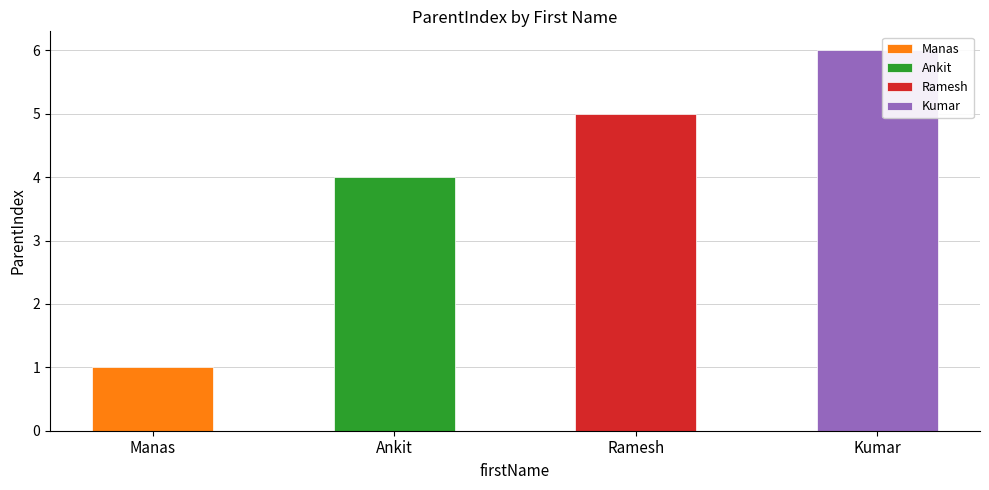

How many values are below 5?

2